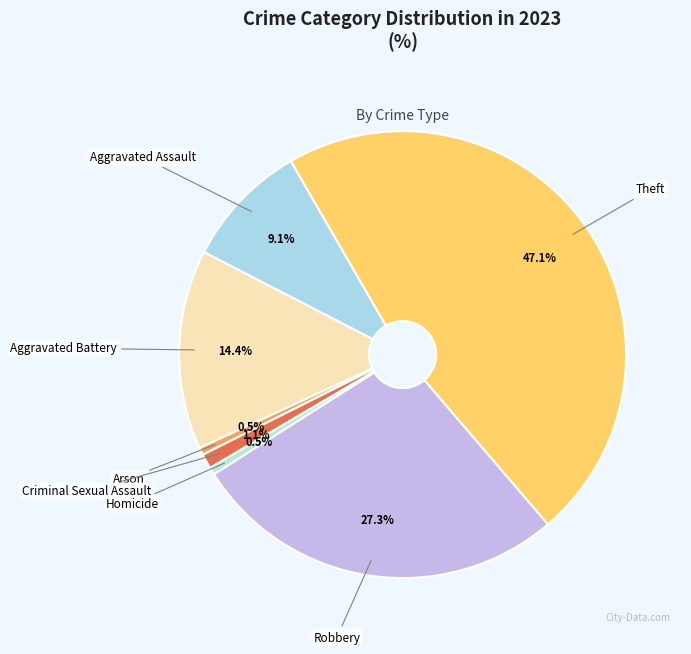

To the nearest percent, what is the difference between the largest and smallest slice percentages?

47%